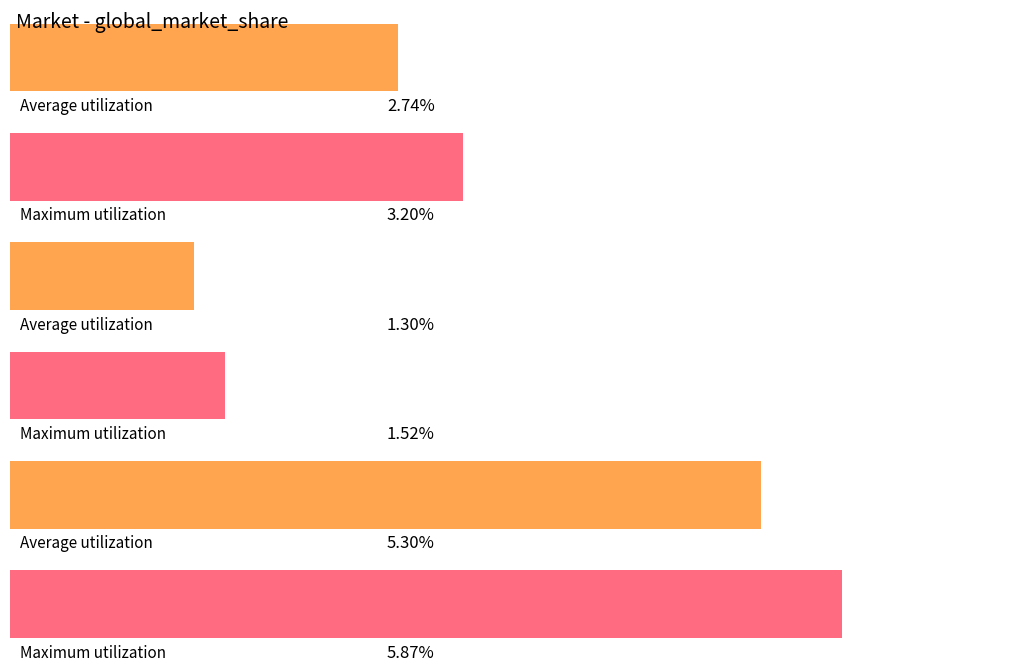

Which series has the largest total across all categories?

europe_market_share